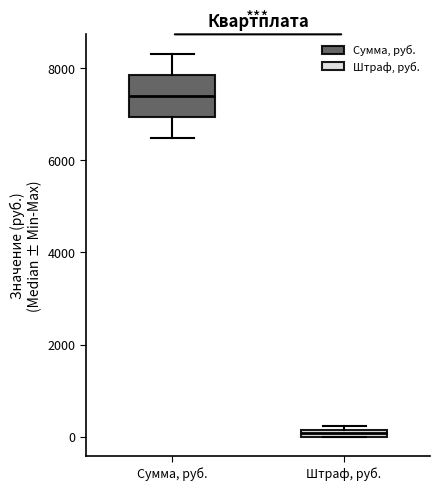

Which box is the tallest, from its lower edge to its upper edge?

Сумма, руб.